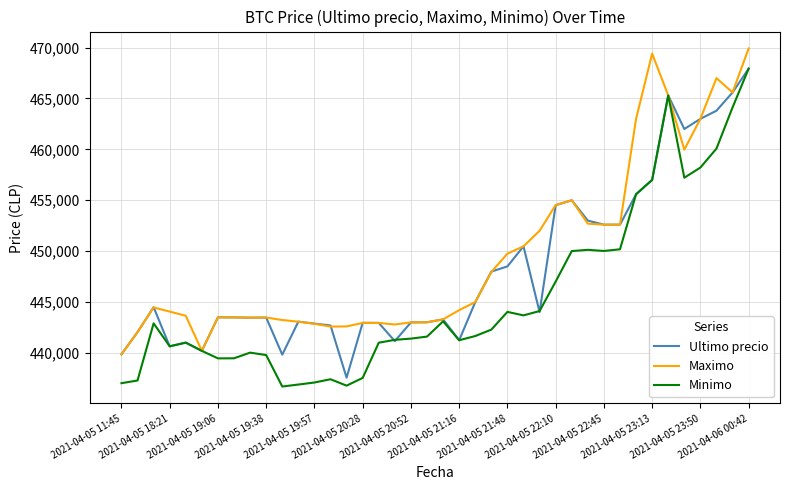

What is the maximum value shown in the chart?

469917